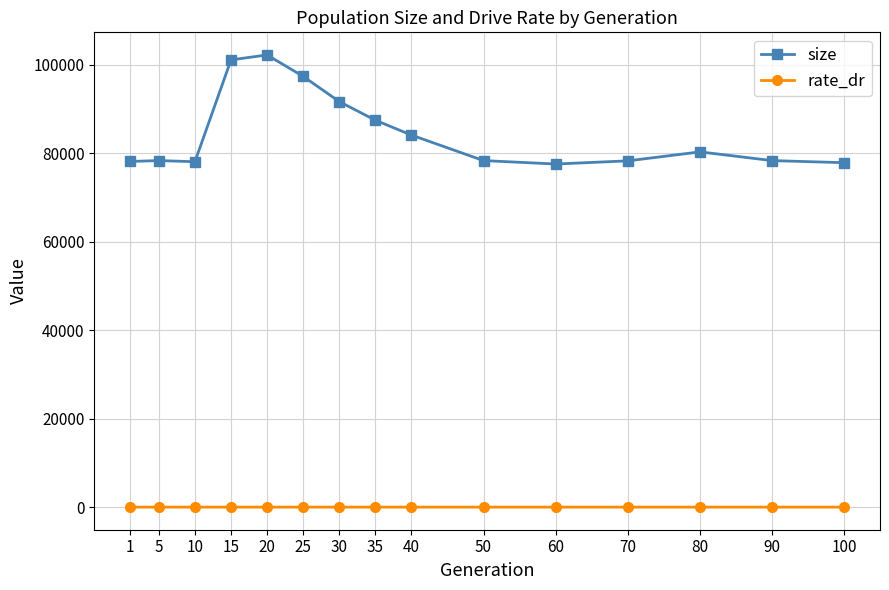

At 80, list the series in order from largest to smallest.

size, rate_dr